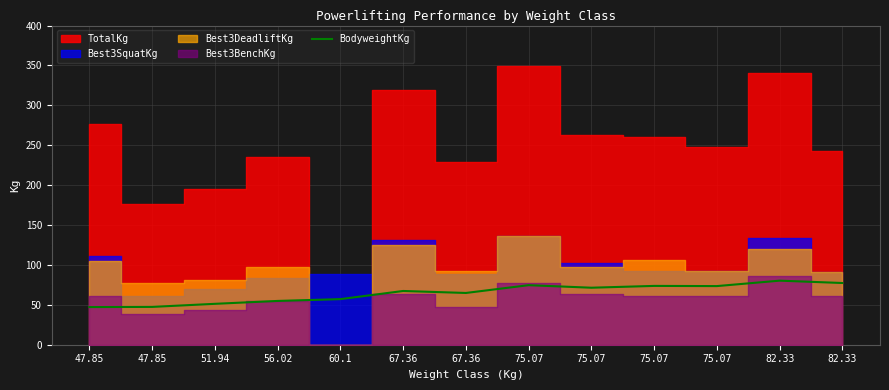

What is the value of the 3rd point from the left?

51.3